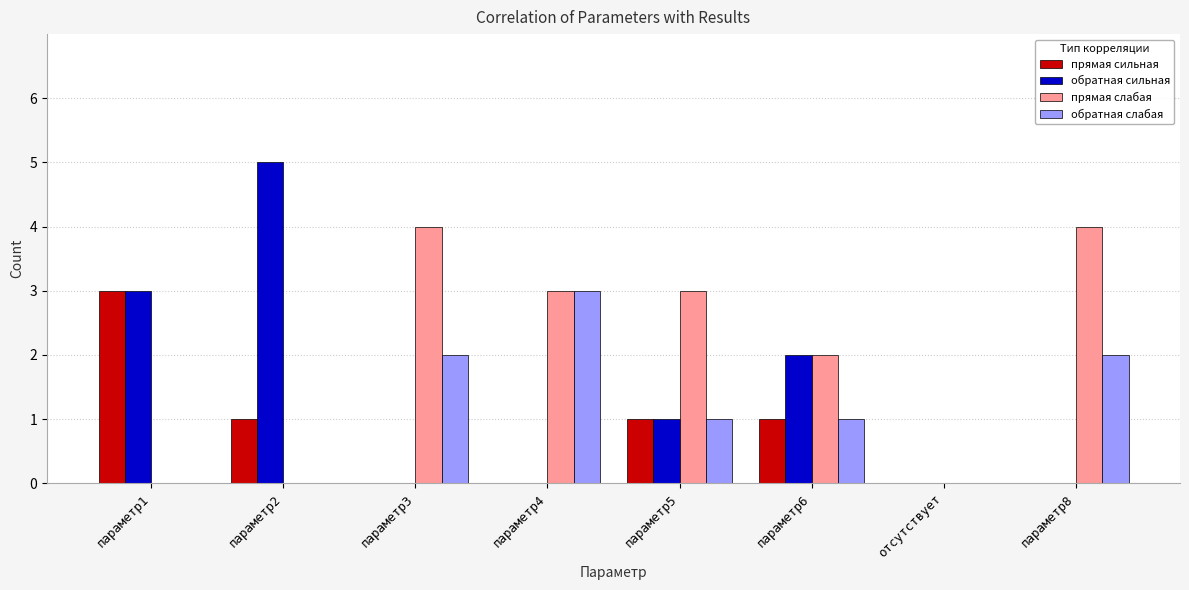

Which category has the highest value in the обратная слабая series?

параметр4